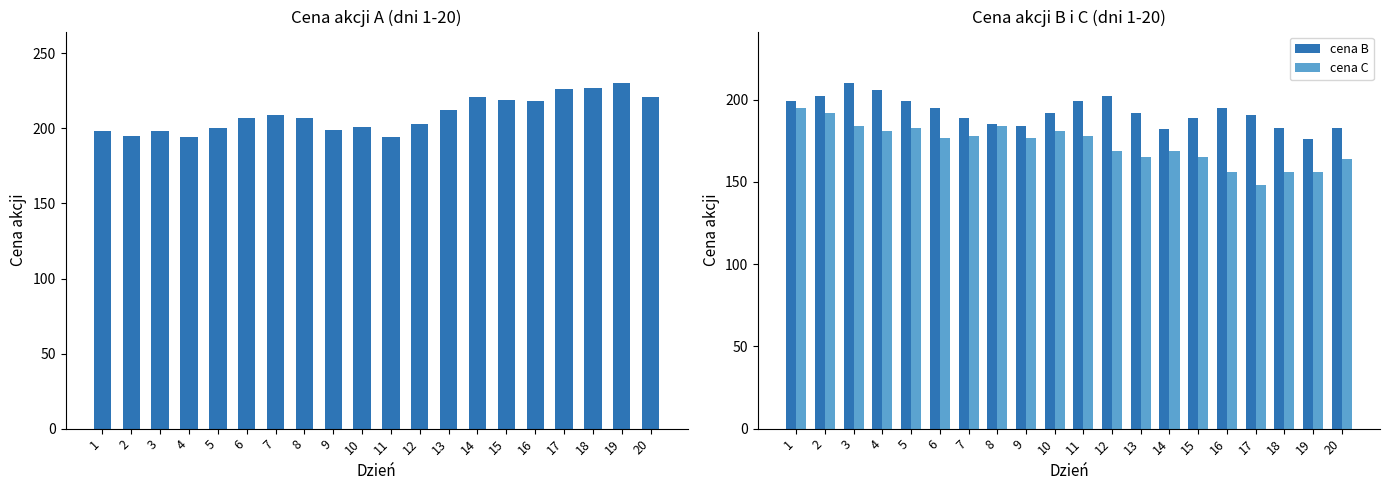

Between 10 and 13, which is larger?

13